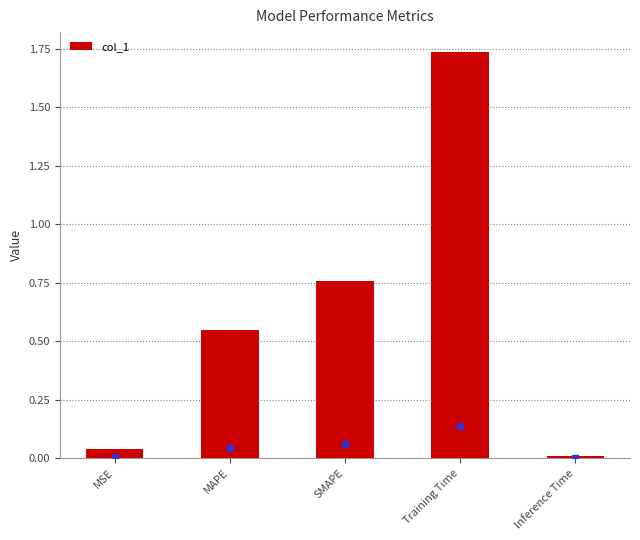

The value at SMAPE is 0.2. True or false?

False